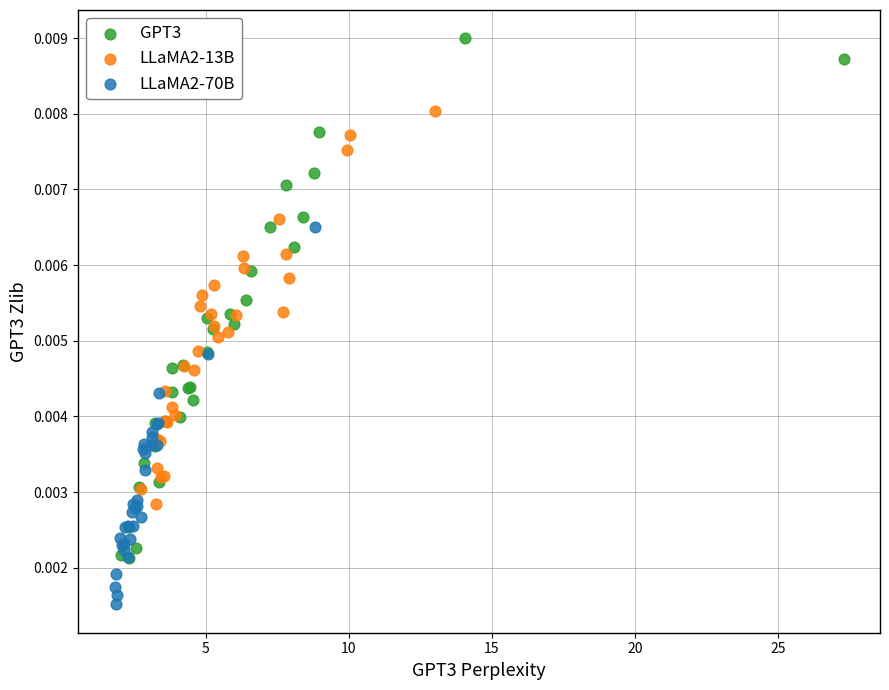

Which series reaches the minimum Y coordinate?

LLaMA2-70B